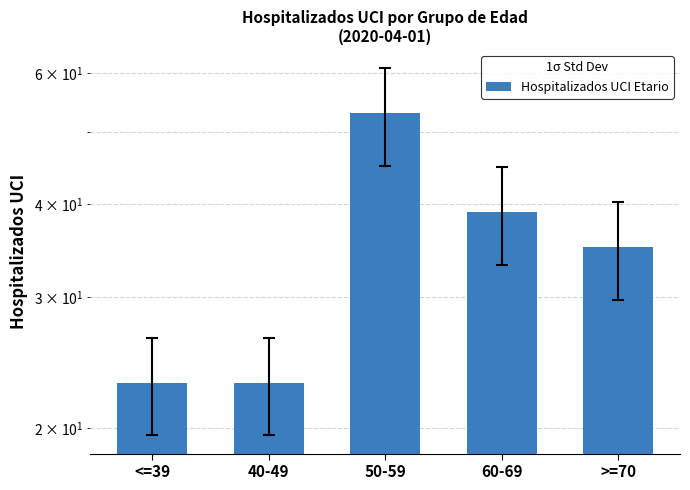

Rank the categories by value from lowest to highest.

<=39, 40-49, >=70, 60-69, 50-59